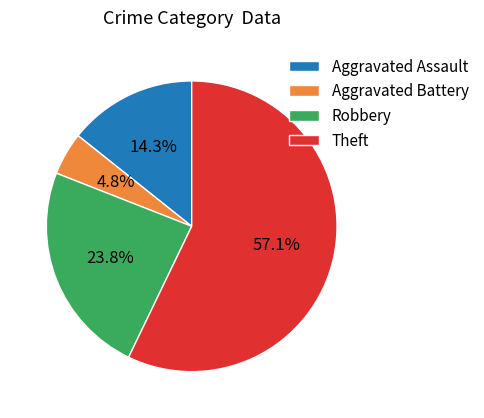

How many segments does this pie chart have?

4